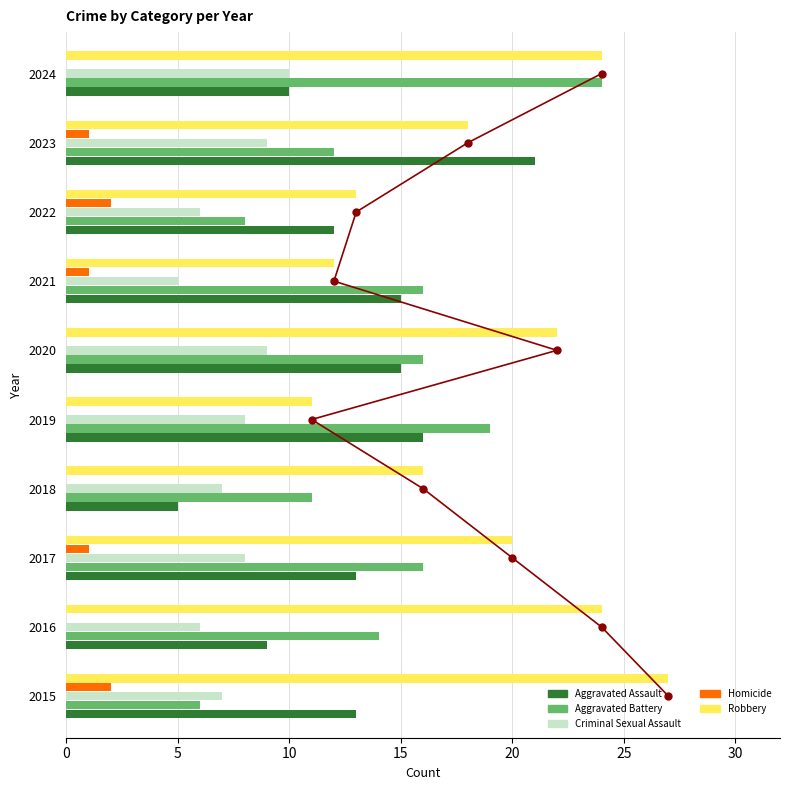

Between 25 and 15, which is larger?

25